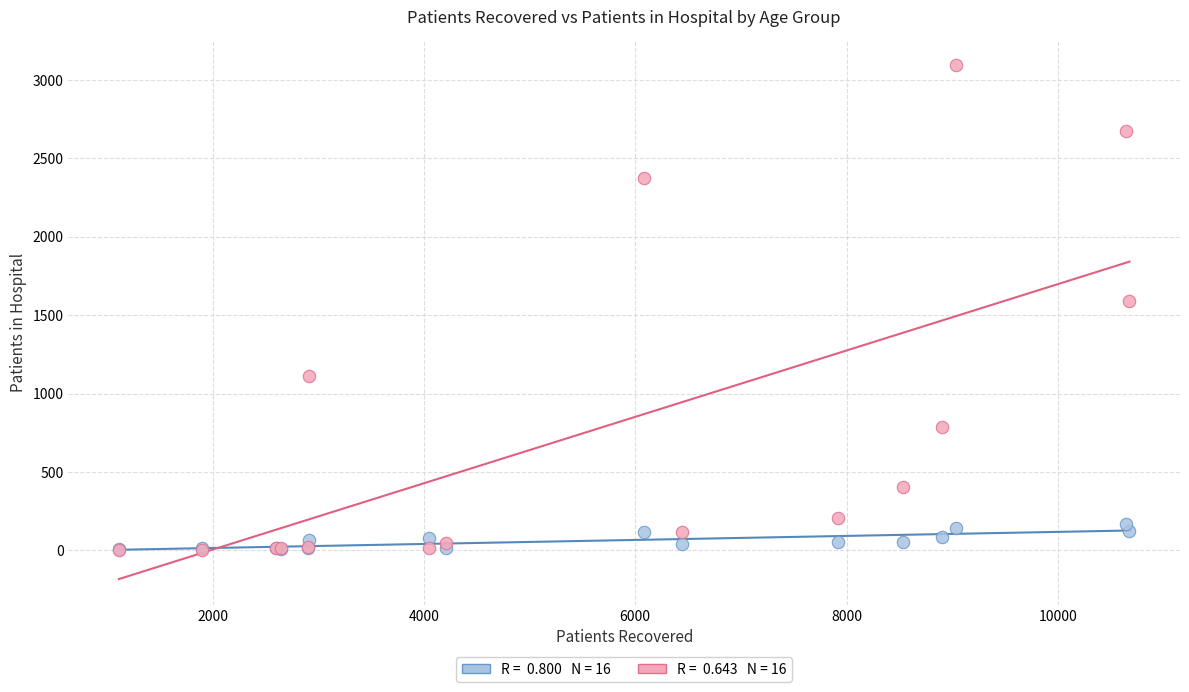

Across all series, what Y value is closest to 1548?

1591